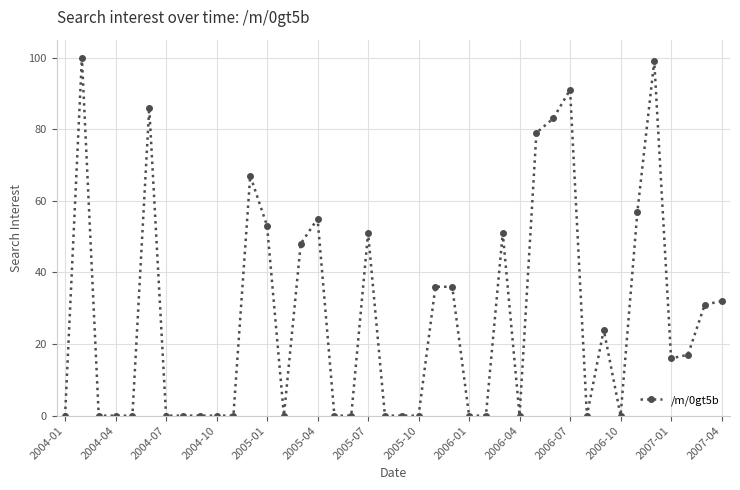

True or false: there are more than 2 points higher than both neighbors.

True